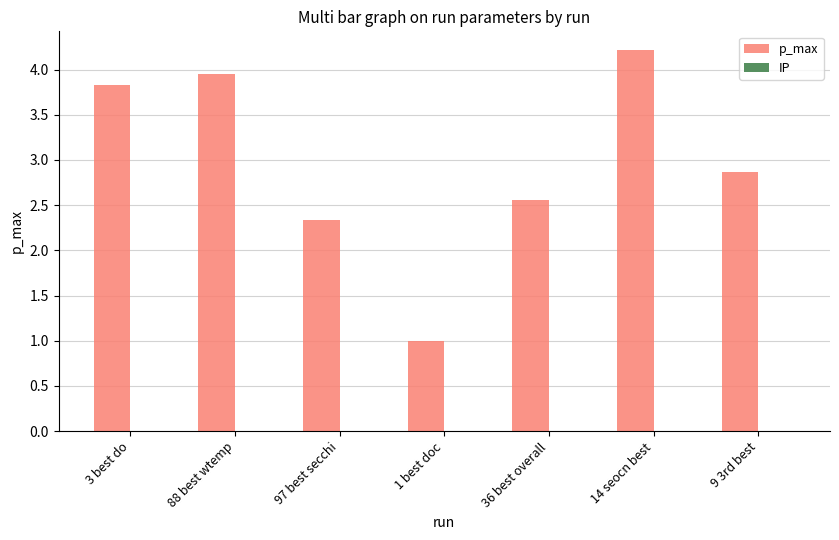

How many values in the p_max series exceed 2?

6